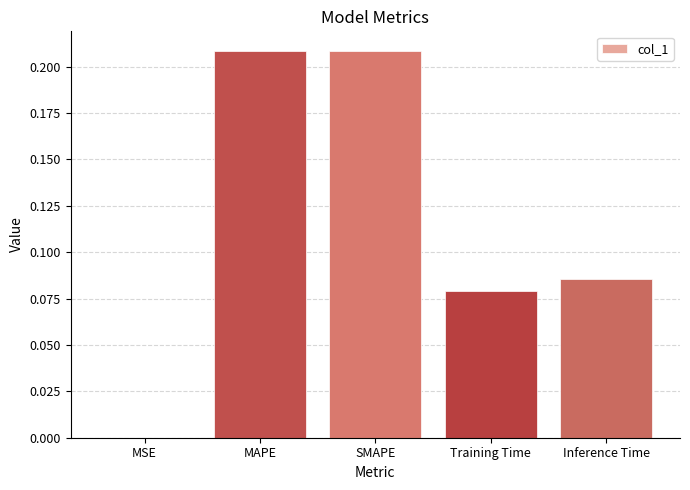

What is the sum of all values?

0.6